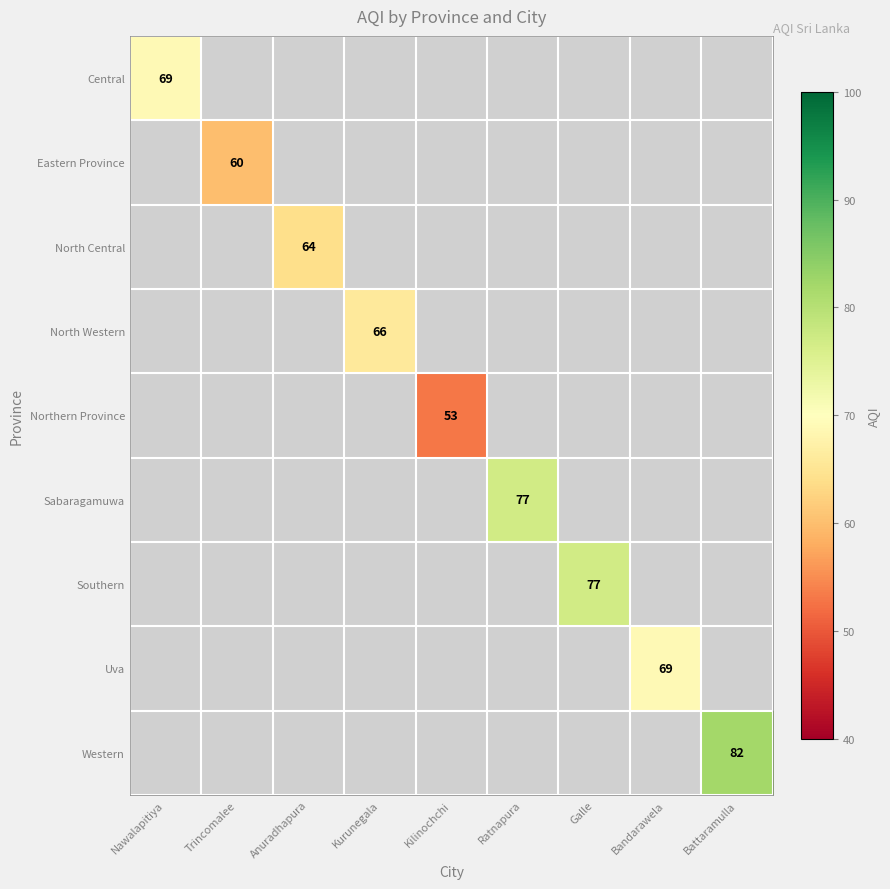

Rank the categories by Central value from lowest to highest.

Nawalapitiya, Trincomalee, Anuradhapura, Kurunegala, Kilinochchi, Ratnapura, Galle, Bandarawela, Battaramulla